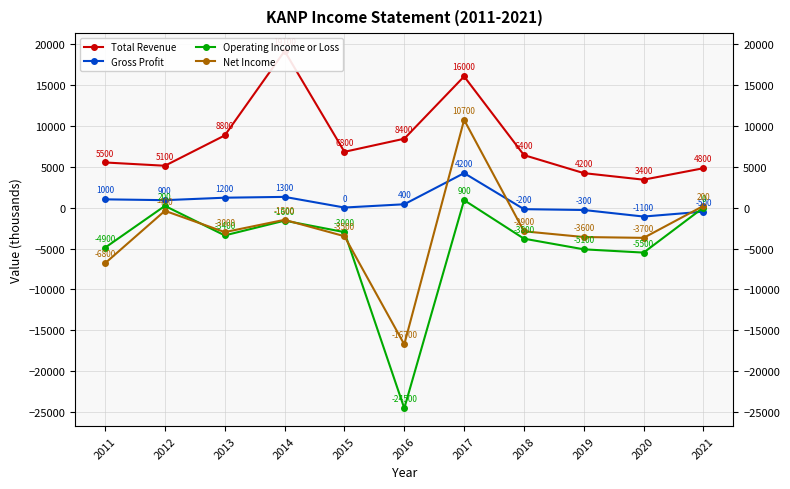

Where is Net Income nearest to the value -3000?

2013